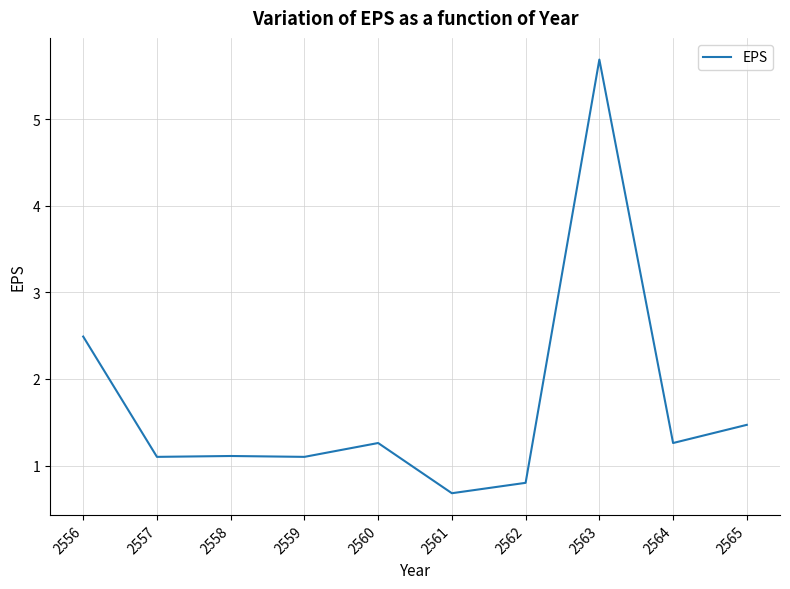

Which has a higher value, 2560 or 2561?

2560